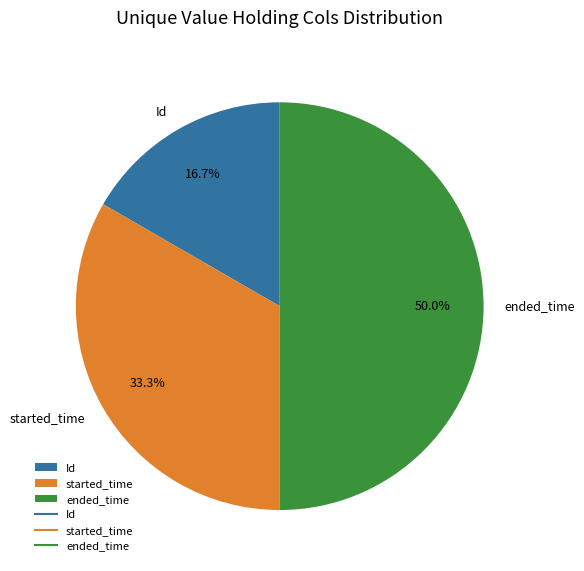

To the nearest percent, what is the combined percentage of Id and ended_time?

67%